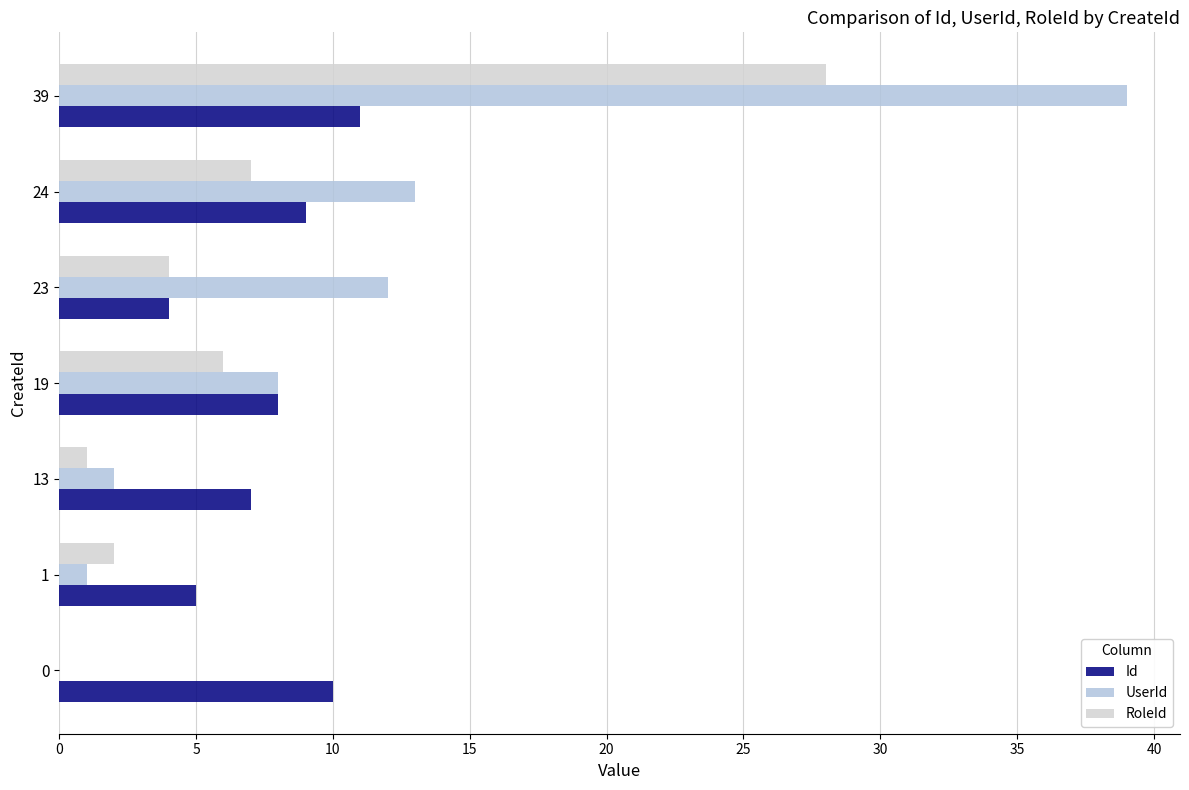

How many distinct data groups are displayed?

3